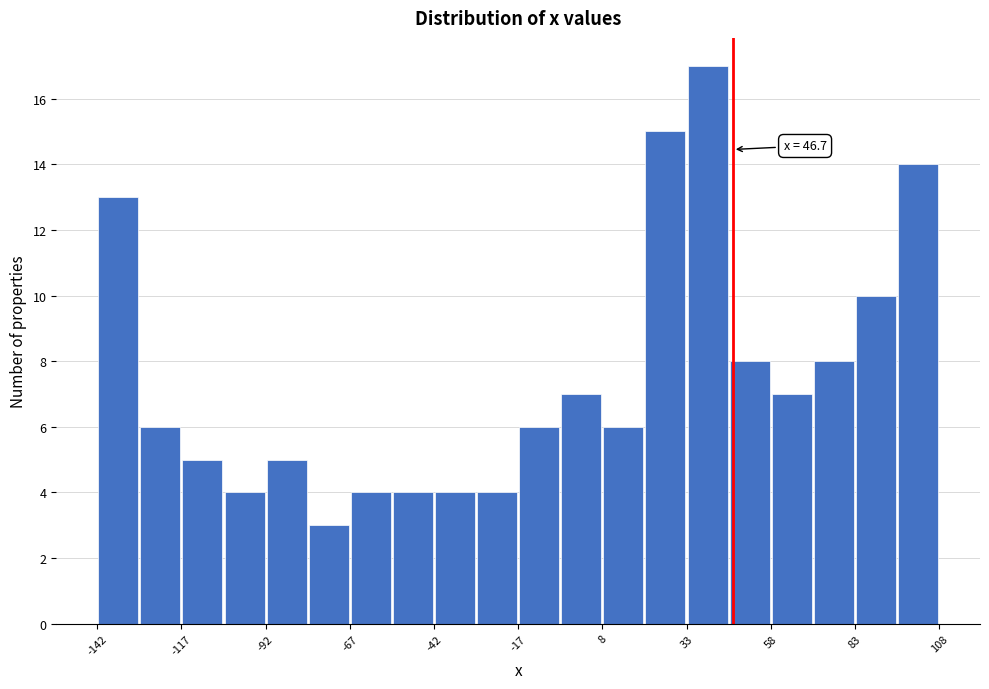

Read against the x-axis, roughly where is the centre of the tallest bar?

40